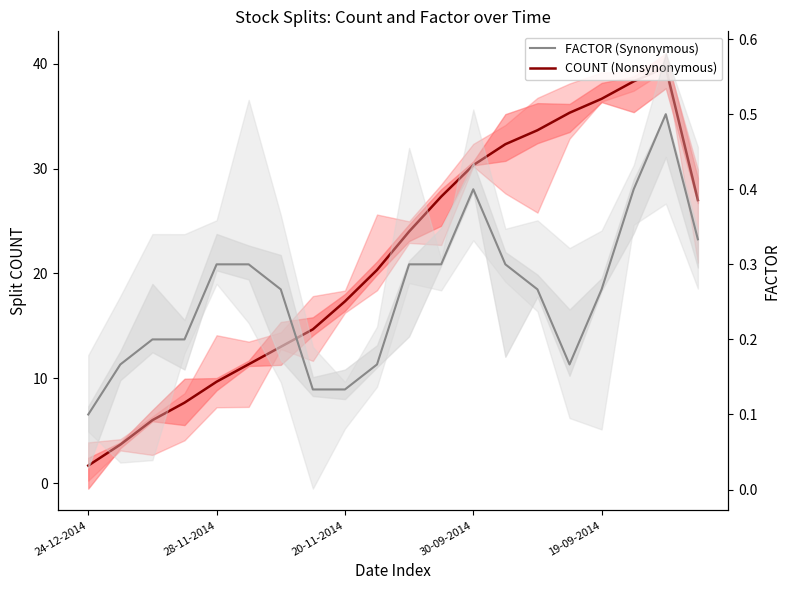

In FACTOR (Synonymous), how many points are higher than both neighbors (excluding endpoints)?

2